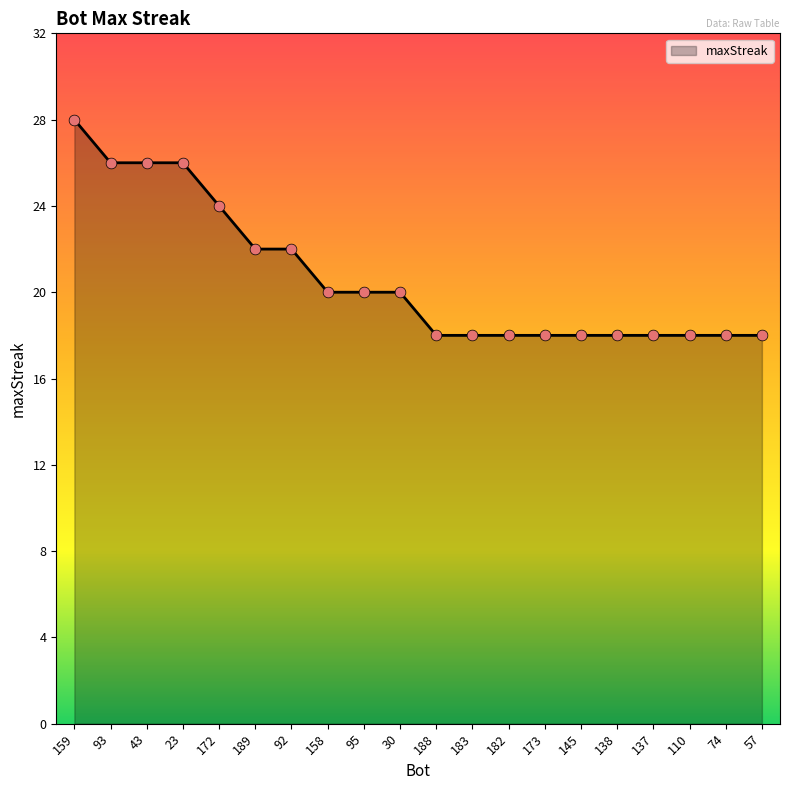

Approximately how many times larger is the value at 74 compared to 95?

0.9